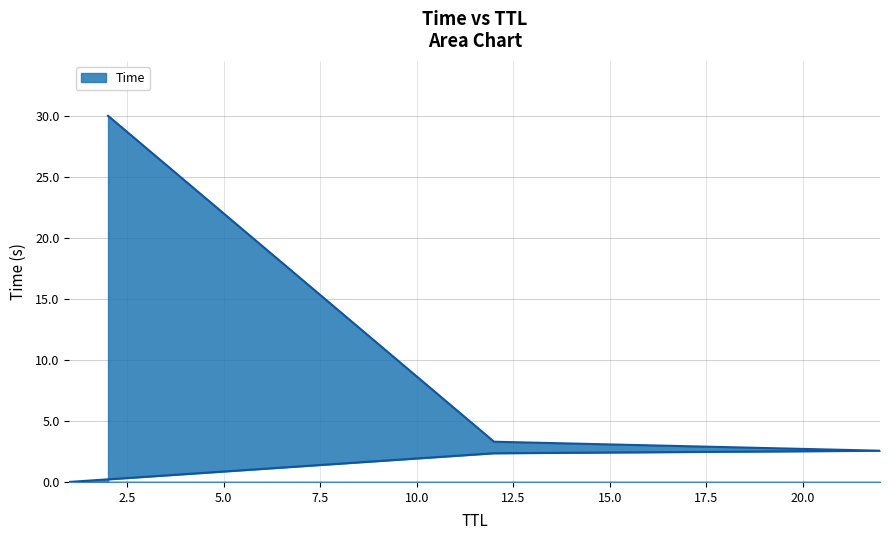

List the labels in order of value, largest first.

12, 22, 12, 2, 1